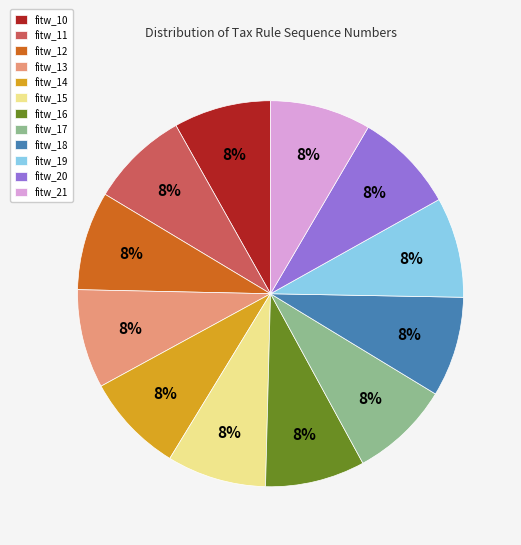

Count the number of slices in the pie.

12